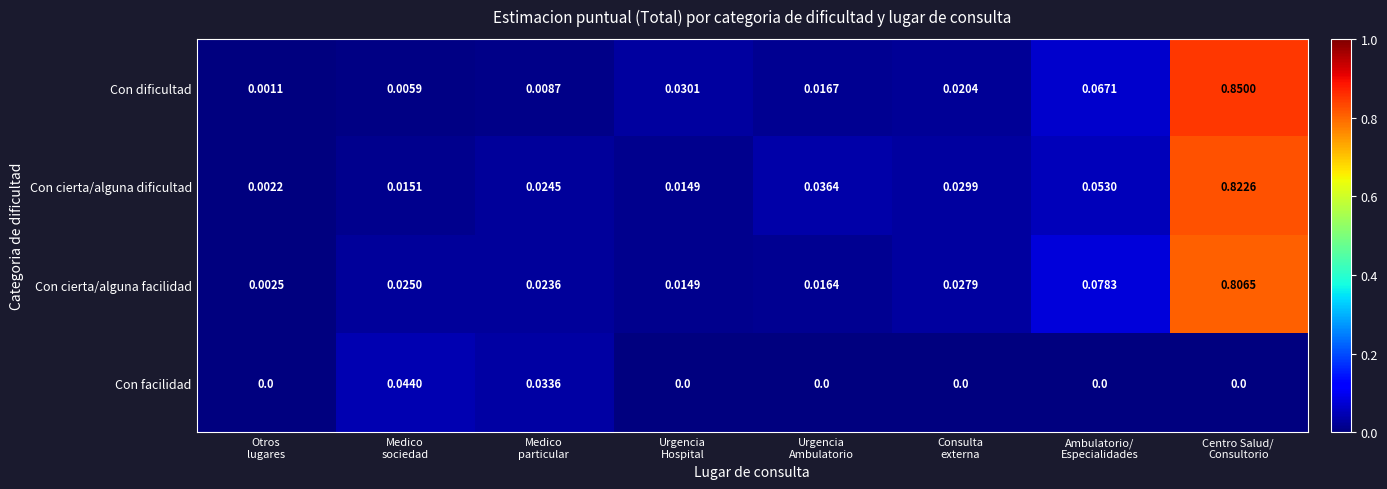

What is the total value across all series at Ambulatorio/
Especialidades?

0.2